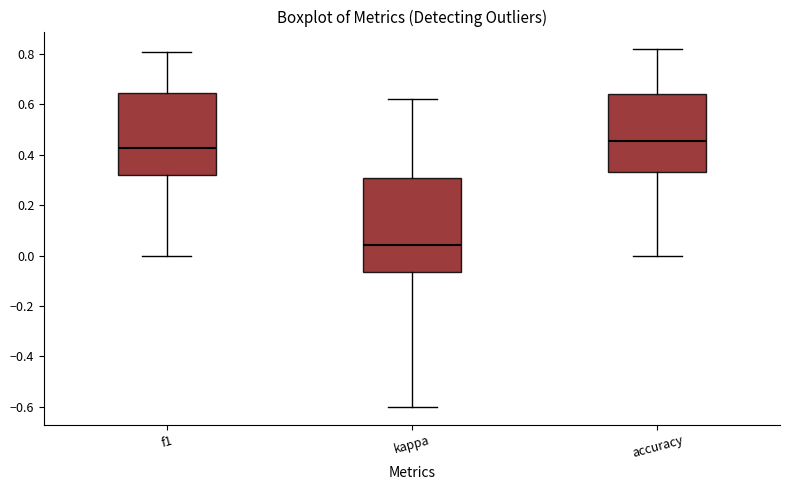

Comparing the boxes themselves (not the whiskers), which one is the tallest?

kappa